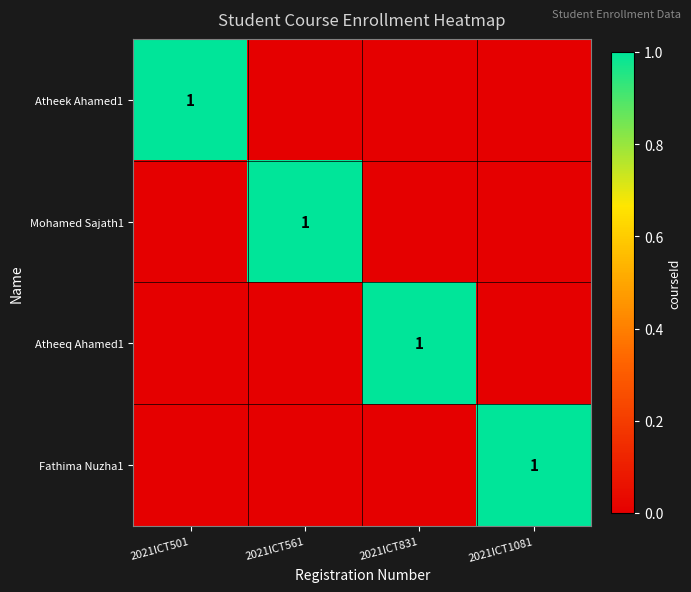

How many categories are shown in the chart?

4